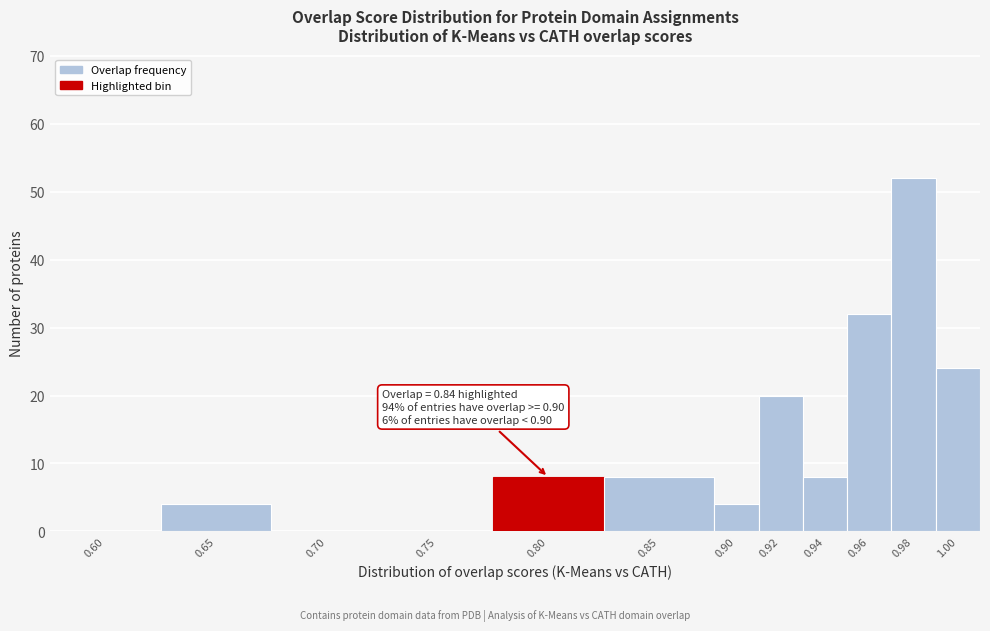

Reading left to right, extract all data points from this chart.

0.60=0	0.65=4	0.70=0	0.75=0	0.80=8	0.85=8	0.90=4	0.92=20	0.94=8	0.96=32	0.98=52	1.00=24